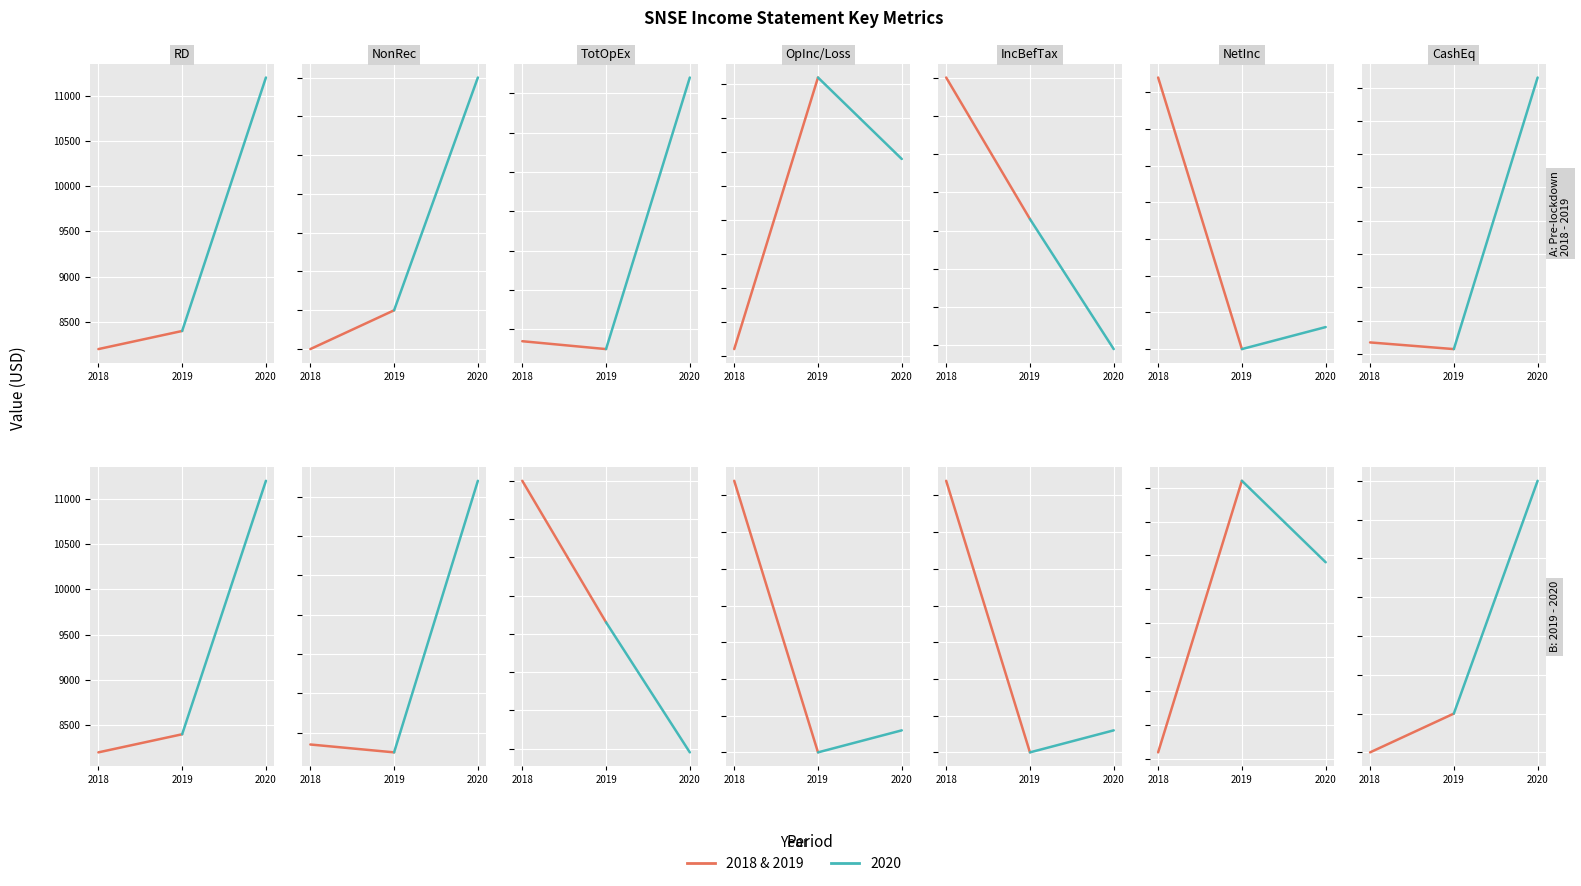

How many positive values are there?

1